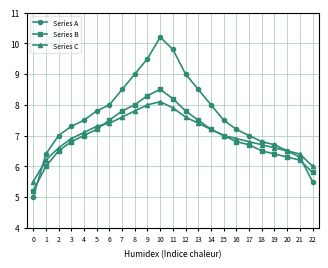

Between which two adjacent categories do Series C and Series A first intersect?

0 and 1